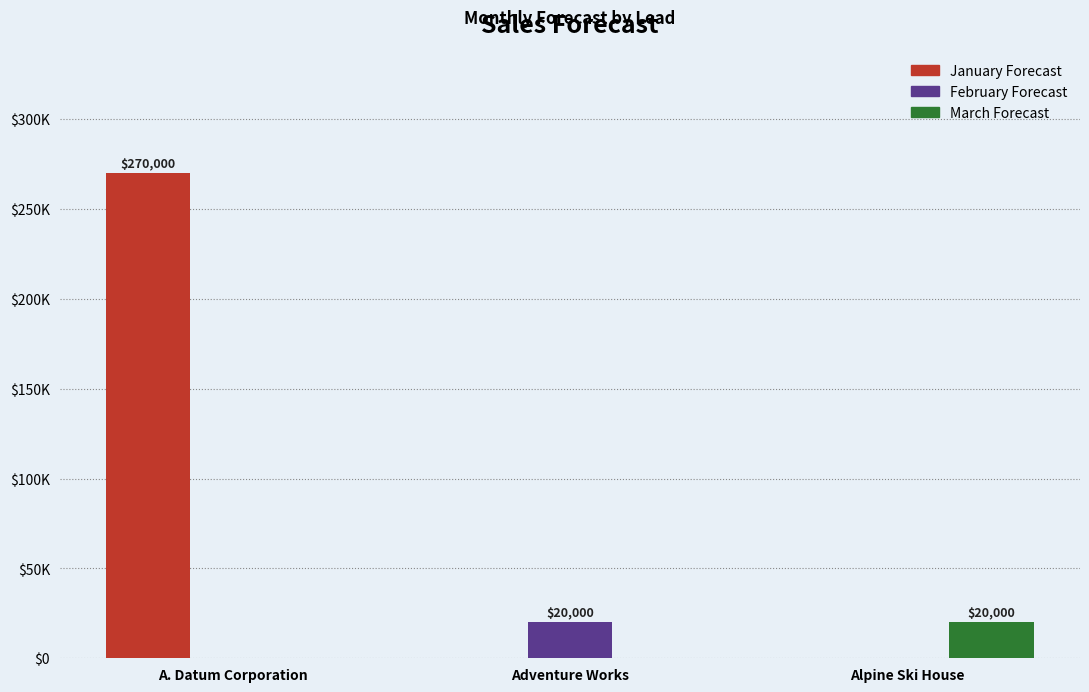

What are all the series names shown in the legend?

January Forecast, February Forecast, March Forecast